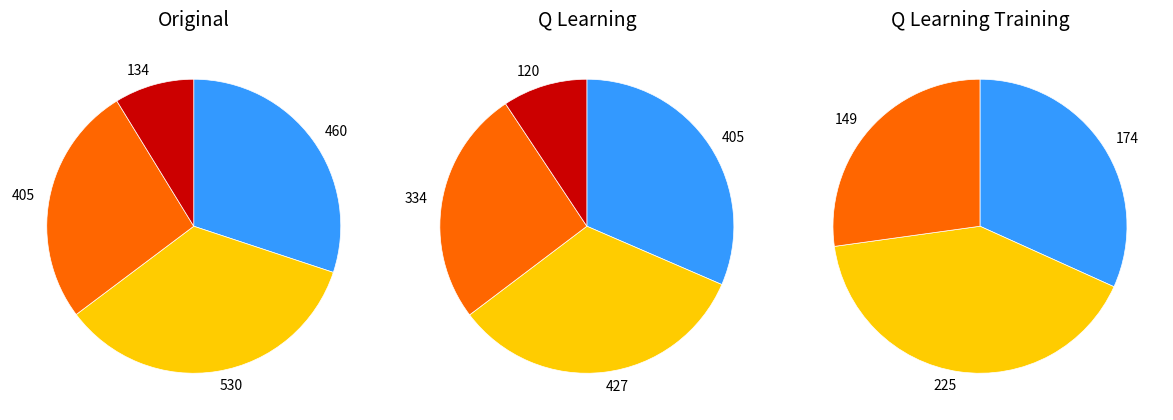

Is 460 the majority of the pie?

No